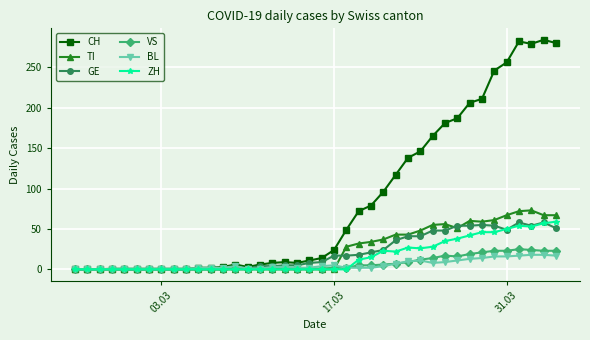

What is the highest value of the GE series?

58